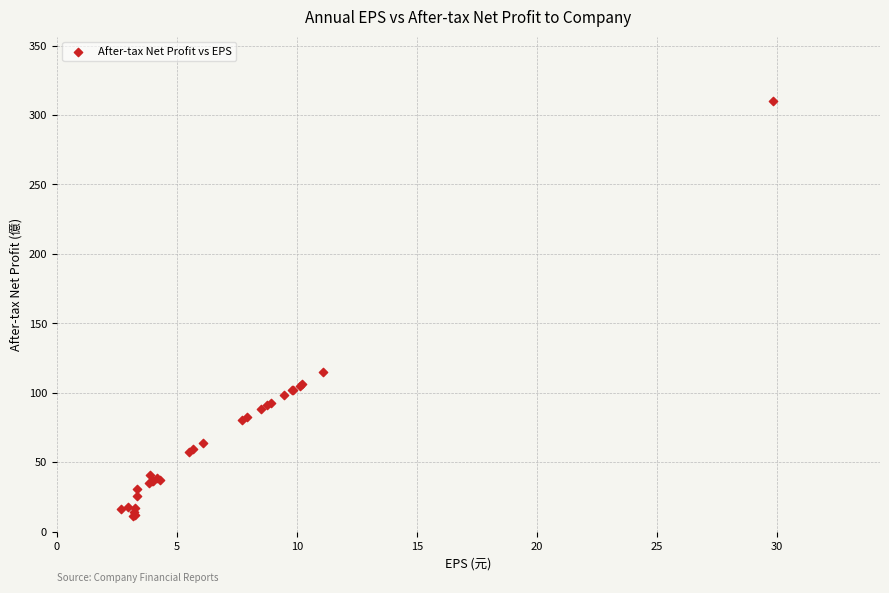

What Y value in the scatter plot is closest to 160?

115.0